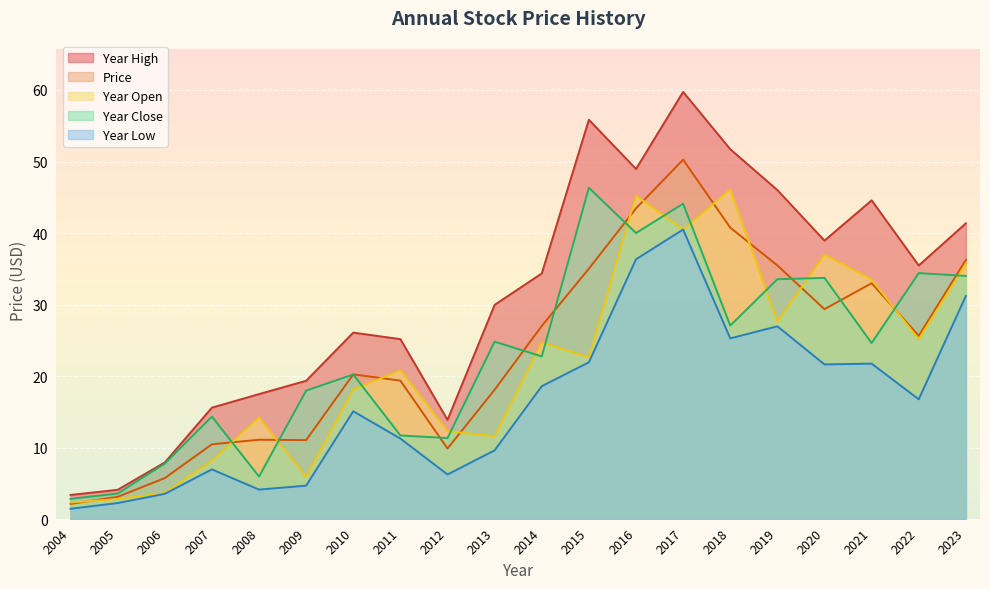

Reading left to right, transcribe all the data shown in this chart.

price: 2.1	3.1	5.7	10.5	11.1	11.0	20.2	19.4	9.9	18.1	27.0	35.0	43.5	50.3	40.8	35.5	29.4	33.0	25.6	36.2
year_high: 3.4	4.1	7.9	15.6	17.5	19.3	26.1	25.2	13.9	30.0	34.4	55.8	49.0	59.7	51.7	46.0	38.9	44.6	35.5	41.4
year_low: 1.4	2.2	3.5	7.0	4.1	4.7	15.1	11.3	6.2	9.6	18.6	21.9	36.3	40.5	25.3	27.0	21.6	21.7	16.8	31.2
year_open: 2.3	2.8	3.6	8.2	14.2	5.9	18.1	20.8	12.3	11.6	24.7	22.6	45.2	40.5	46.1	27.6	37.0	33.5	25.1	35.7
year_close: 2.8	3.6	7.8	14.3	6.0	18.0	20.2	11.7	11.3	24.8	22.8	46.3	40.0	44.1	27.1	33.5	33.7	24.6	34.4	34.0